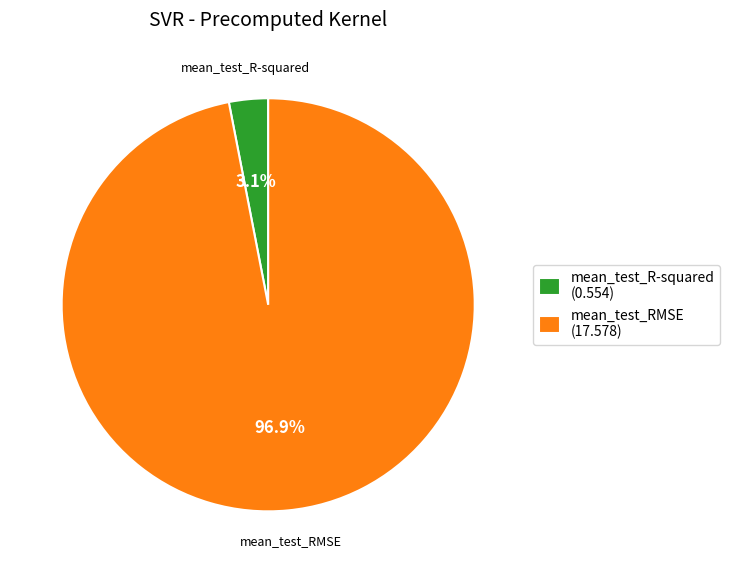

Is there a majority slice in this chart?

Yes